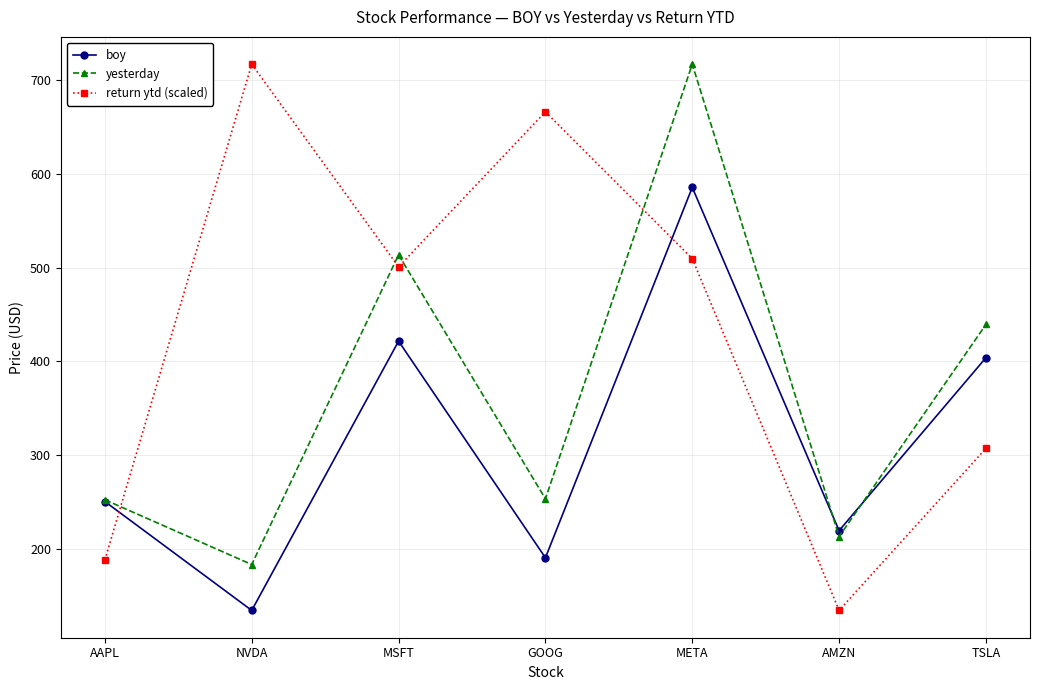

What is the smallest value displayed?

134.3